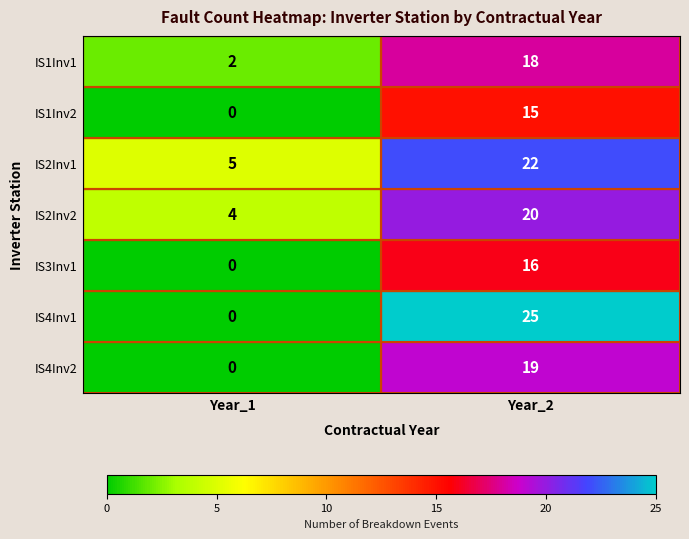

Between Year_1 and Year_2, which series saw the biggest shift?

IS4Inv1